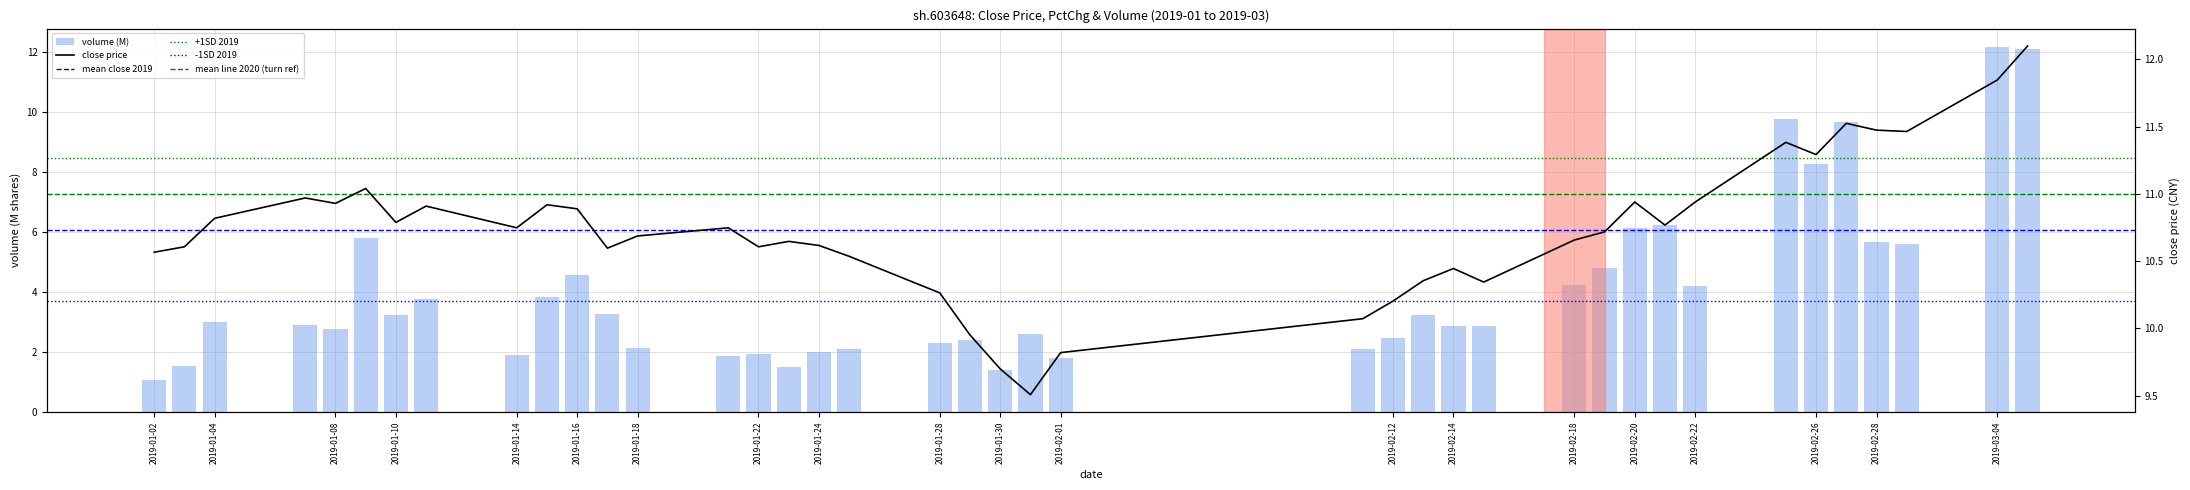

True or false: turn has a value of 3.3 at 19.

False